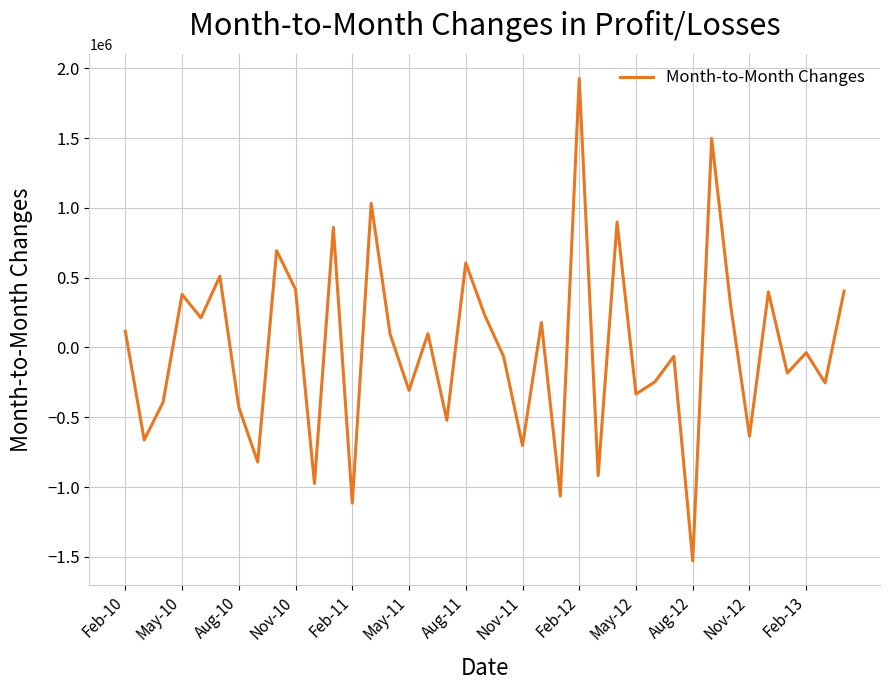

What is the difference between the maximum and minimum values?

3455395